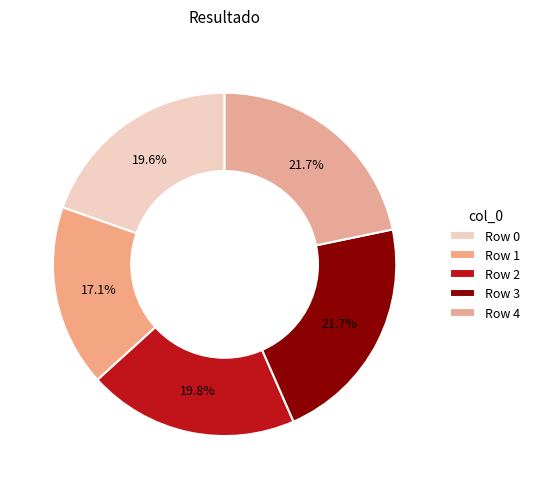

Which category has the smallest portion of the pie?

Row 1